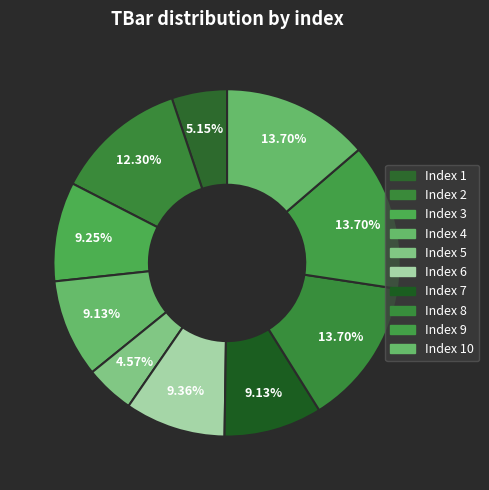

How many segments does this pie chart have?

10